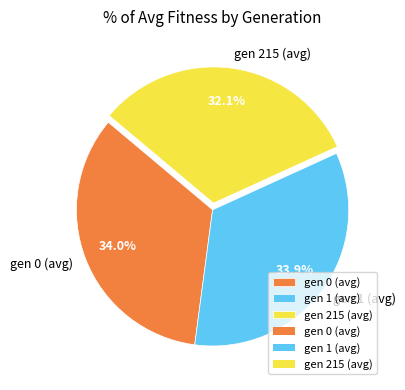

To the nearest percent, what portion does gen 215 (avg) represent?

32%